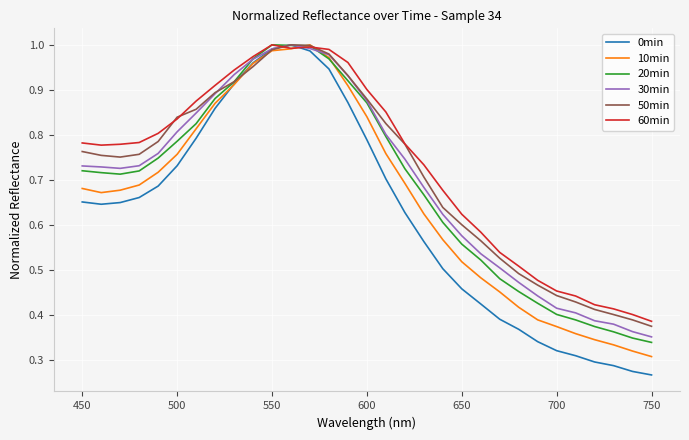

What are all the series names shown in the legend?

0min, 10min, 20min, 30min, 50min, 60min